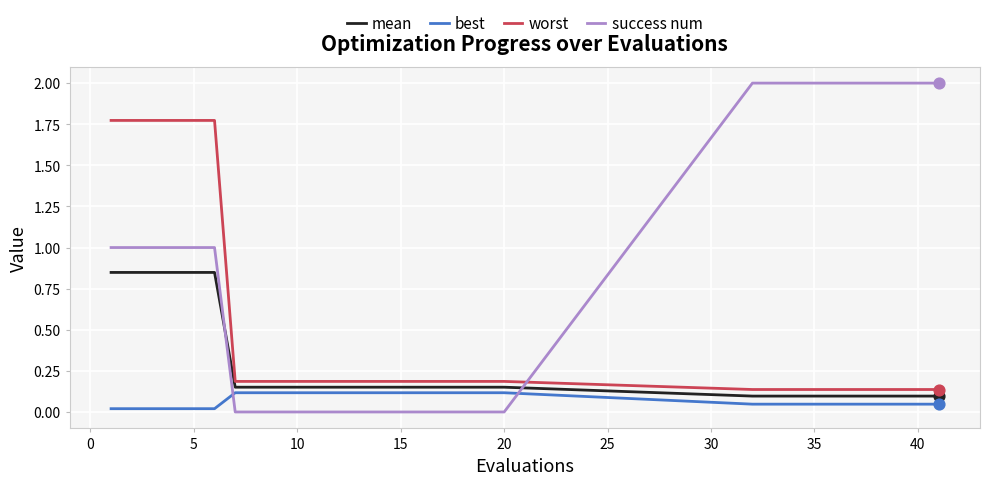

At how many categories does at least one series exceed 1?

16